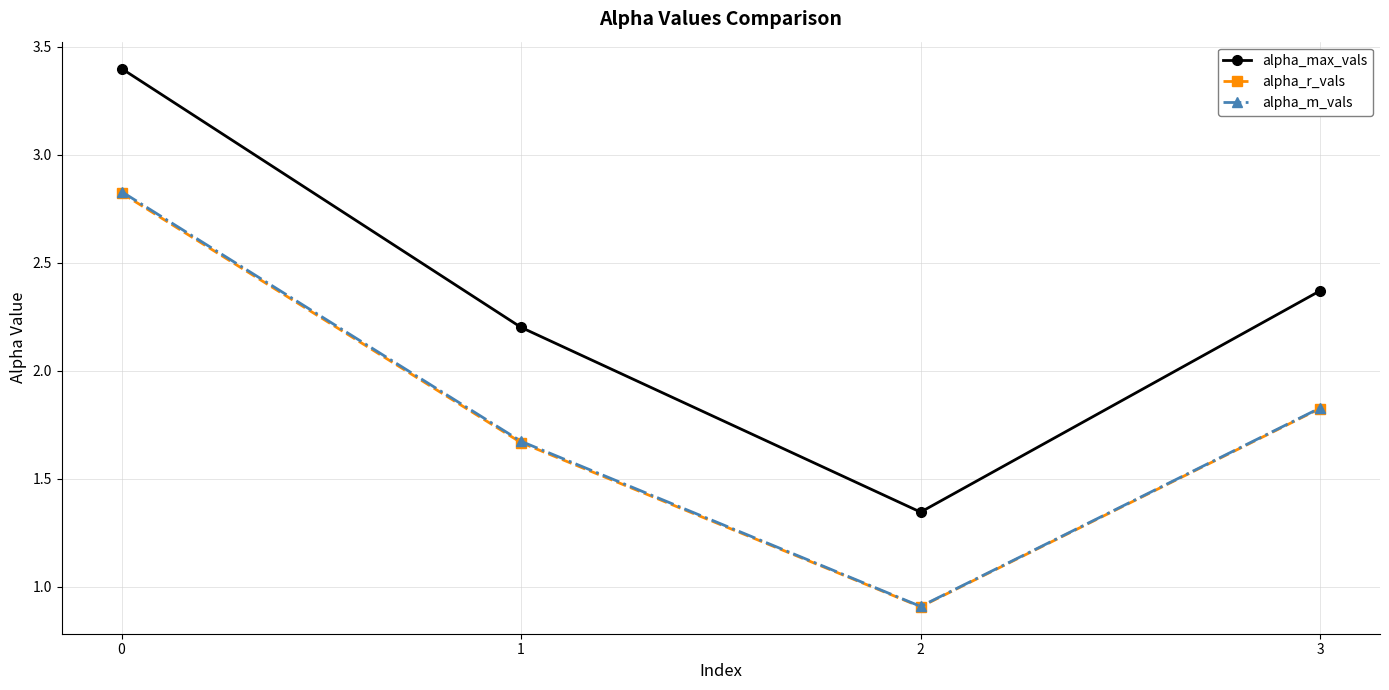

What is the maximum value shown in the chart?

3.4